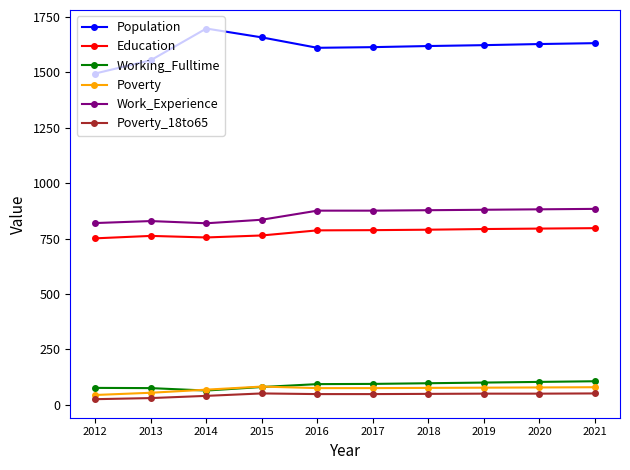

How many values in the Education series are below 788?

5